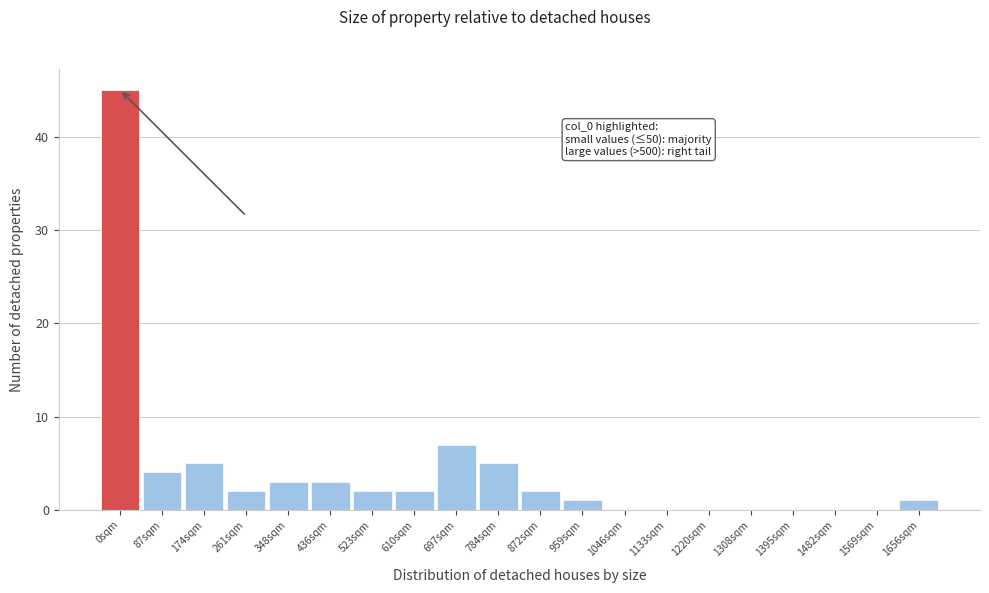

Reading right to left, transcribe all the data shown in this chart.

1656sqm=1	1569sqm=0	1482sqm=0	1395sqm=0	1308sqm=0	1220sqm=0	1133sqm=0	1046sqm=0	959sqm=1	872sqm=2	784sqm=5	697sqm=7	610sqm=2	523sqm=2	436sqm=3	348sqm=3	261sqm=2	174sqm=5	87sqm=4	0sqm=45